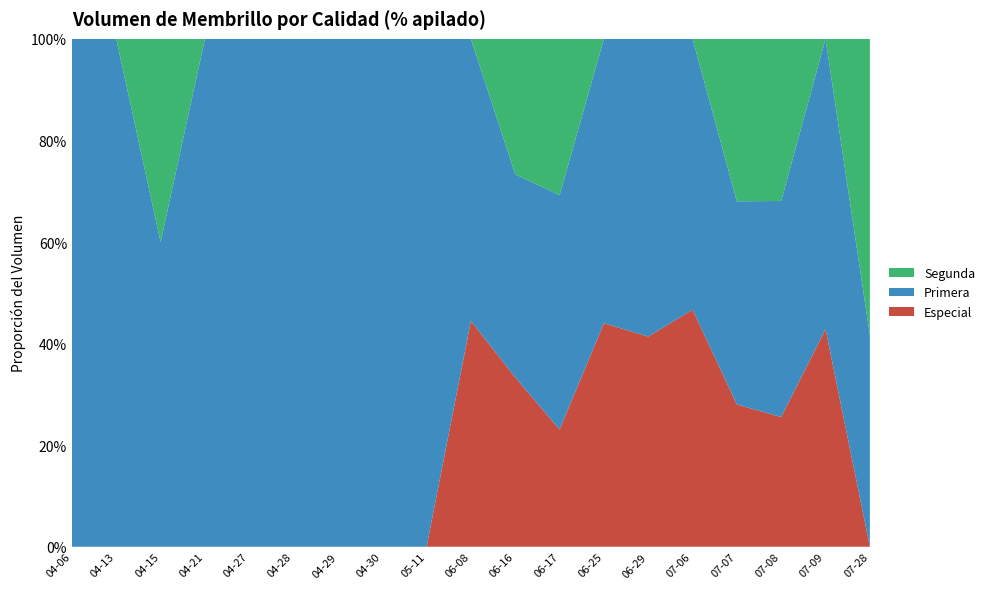

Reading left to right, what are all the values shown in this chart?

Especial: 0	0	0	0	0	0	0	0	0	120	100	60	55	60	70	70	60	45	0
Primera: 100	80	150	6	6	7	5	4	4	150	120	120	70	85	80	100	100	60	50
Segunda: 0	0	100	0	0	0	0	0	0	0	80	80	0	0	0	80	75	0	70